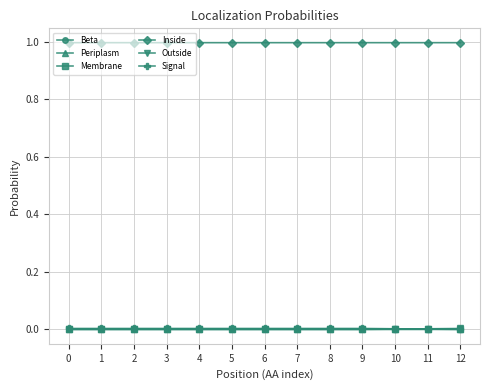

Is it true that Membrane equals 0.0 at 10?

True